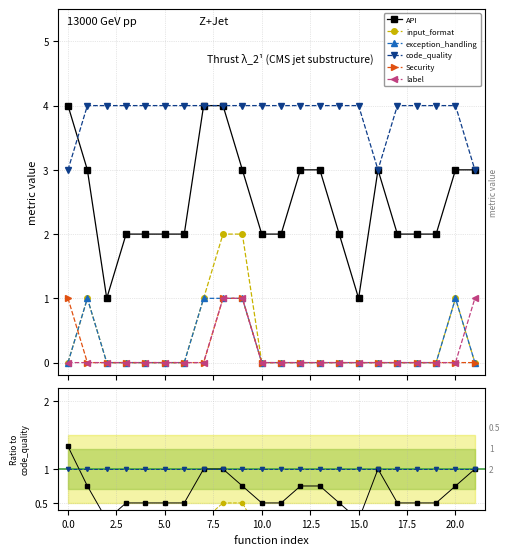

Is it true that exception_handling equals 0.0 at 21?

True